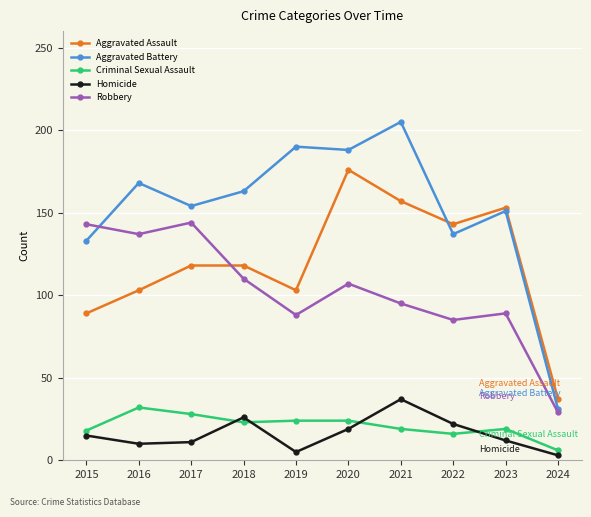

Which series has the widest spread of values?

Aggravated Battery